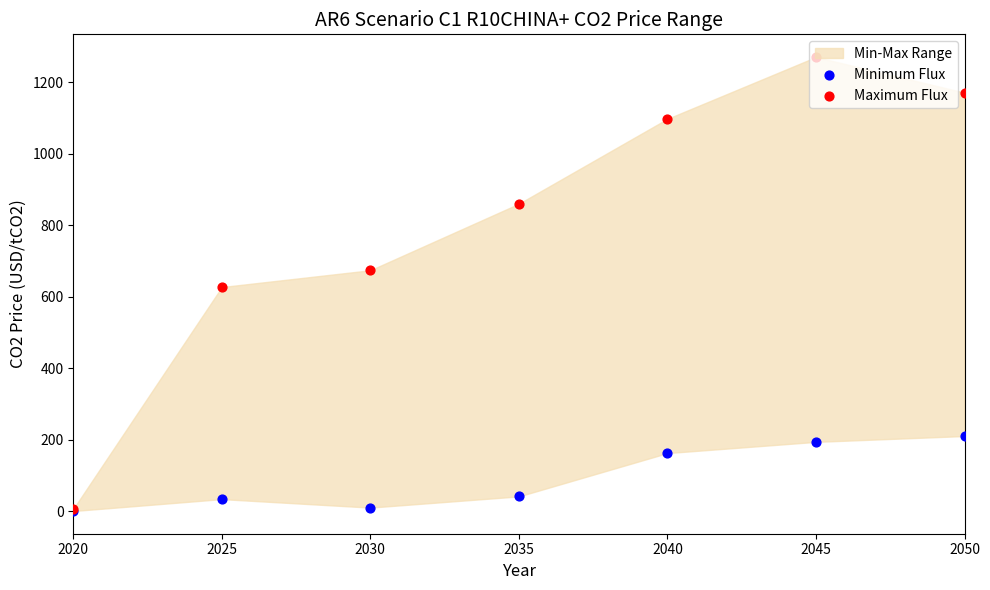

Is the value of Minimum Flux at 2025 greater than the value of Maximum Flux at 2040?

No